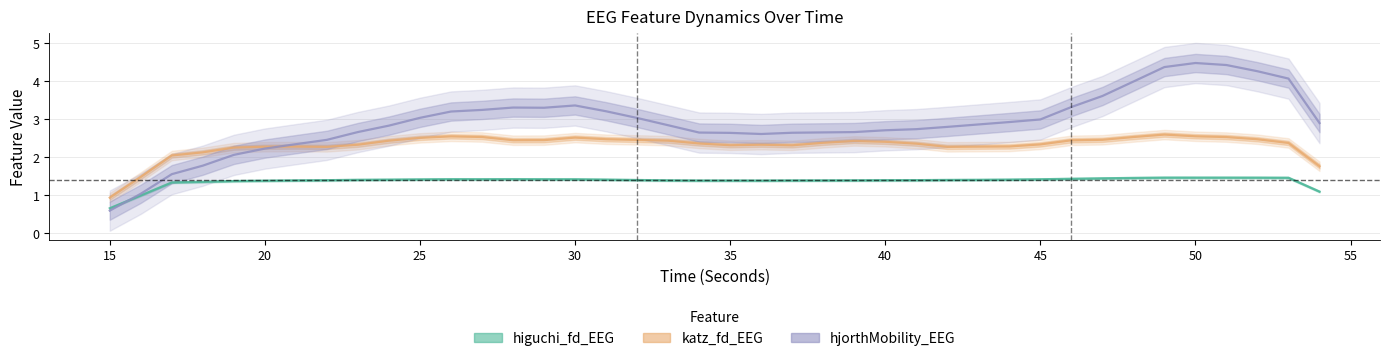

What is the average value of the katz_fd_EEG series?

2.3